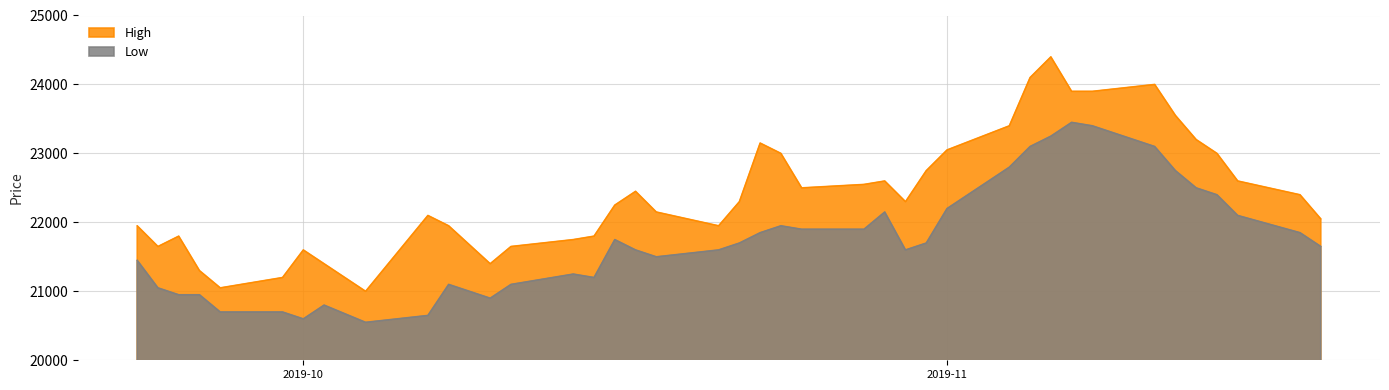

What is the difference between the maximum and minimum values in the Low series?

2900